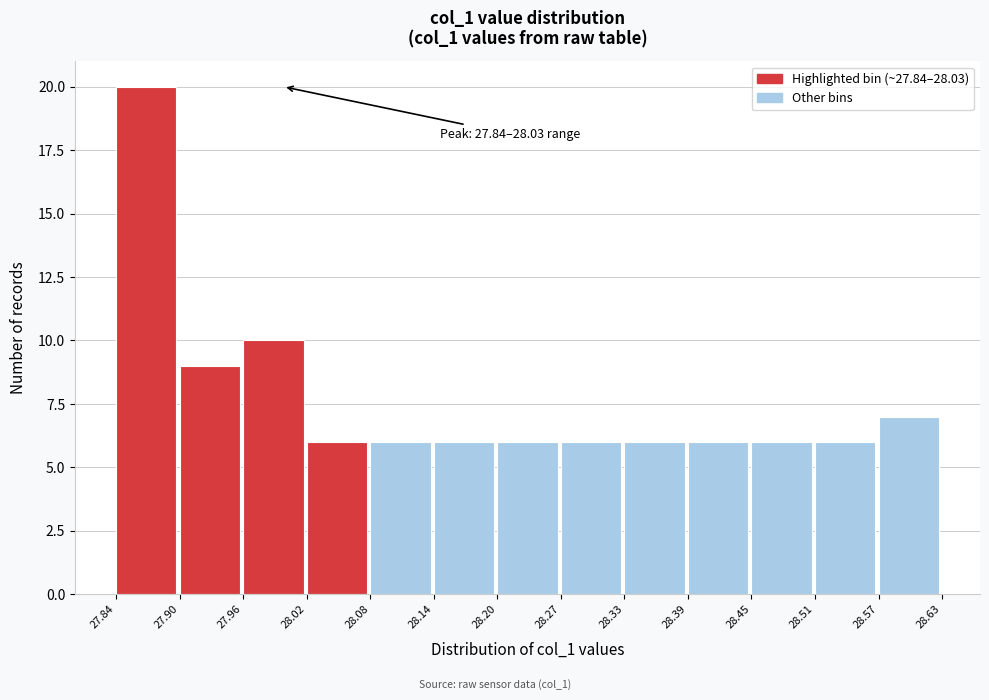

Over which range of the x-axis is the bar tallest?

27.84 to 27.90